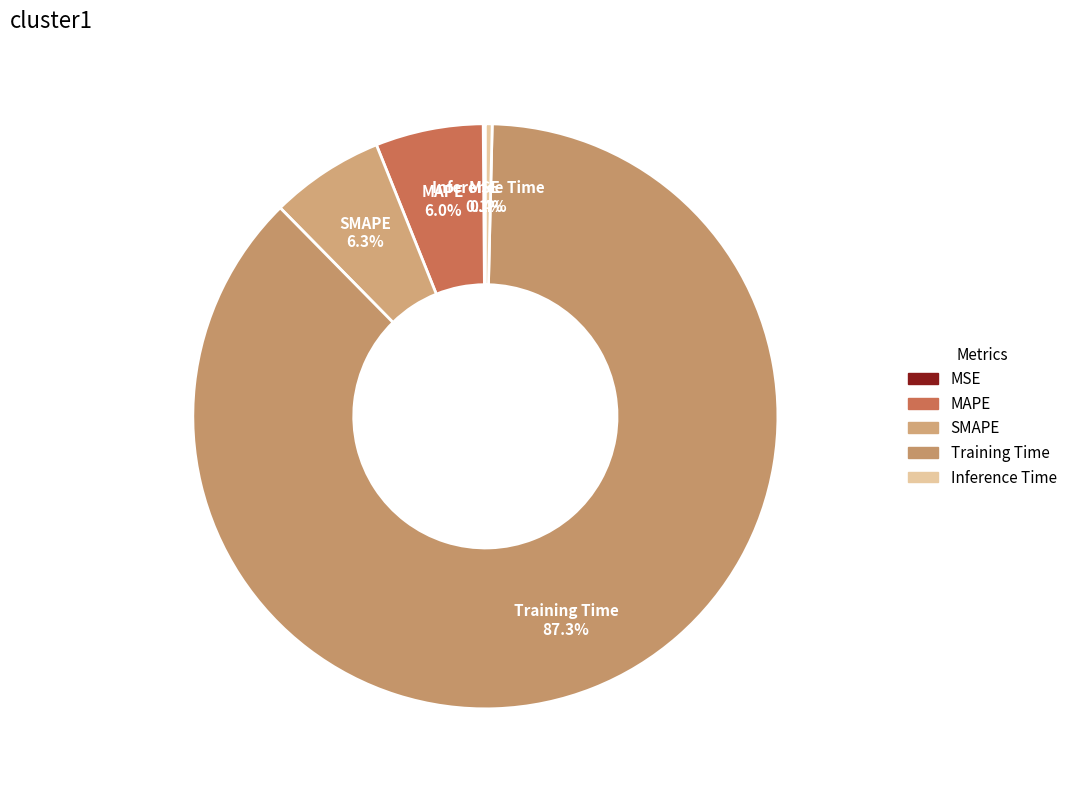

Does Training Time account for over 50% of the chart?

Yes